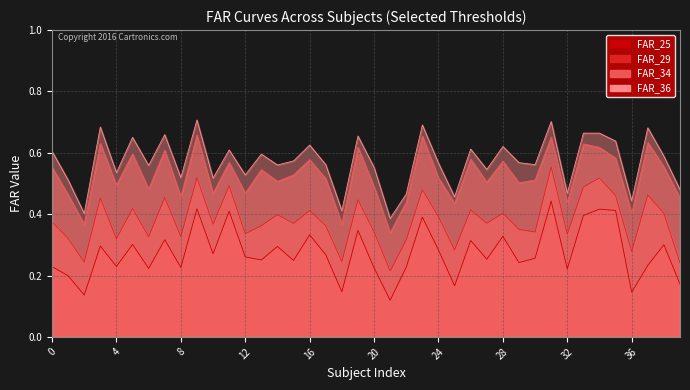

Reading right to left, transcribe all the data shown in this chart.

FAR_25: 0.2	0.3	0.2	0.1	0.4	0.4	0.4	0.2	0.4	0.3	0.2	0.3	0.3	0.3	0.2	0.3	0.4	0.2	0.1	0.2	0.3	0.1	0.3	0.3	0.2	0.3	0.3	0.3	0.4	0.3	0.4	0.2	0.3	0.2	0.3	0.2	0.3	0.1	0.2	0.2
FAR_29: 0.2	0.4	0.5	0.3	0.5	0.5	0.5	0.3	0.6	0.3	0.4	0.4	0.4	0.4	0.3	0.4	0.5	0.3	0.2	0.3	0.4	0.2	0.4	0.4	0.4	0.4	0.4	0.3	0.5	0.4	0.5	0.3	0.5	0.3	0.4	0.3	0.5	0.2	0.3	0.4
FAR_34: 0.5	0.6	0.6	0.4	0.6	0.6	0.6	0.4	0.7	0.5	0.5	0.6	0.5	0.6	0.4	0.5	0.7	0.4	0.3	0.5	0.6	0.4	0.5	0.6	0.5	0.5	0.5	0.5	0.6	0.5	0.7	0.5	0.6	0.5	0.6	0.5	0.6	0.4	0.5	0.6
FAR_36: 0.5	0.6	0.7	0.4	0.6	0.7	0.7	0.5	0.7	0.6	0.6	0.6	0.5	0.6	0.5	0.6	0.7	0.5	0.4	0.6	0.7	0.4	0.6	0.6	0.6	0.6	0.6	0.5	0.6	0.5	0.7	0.5	0.7	0.6	0.7	0.5	0.7	0.4	0.5	0.6